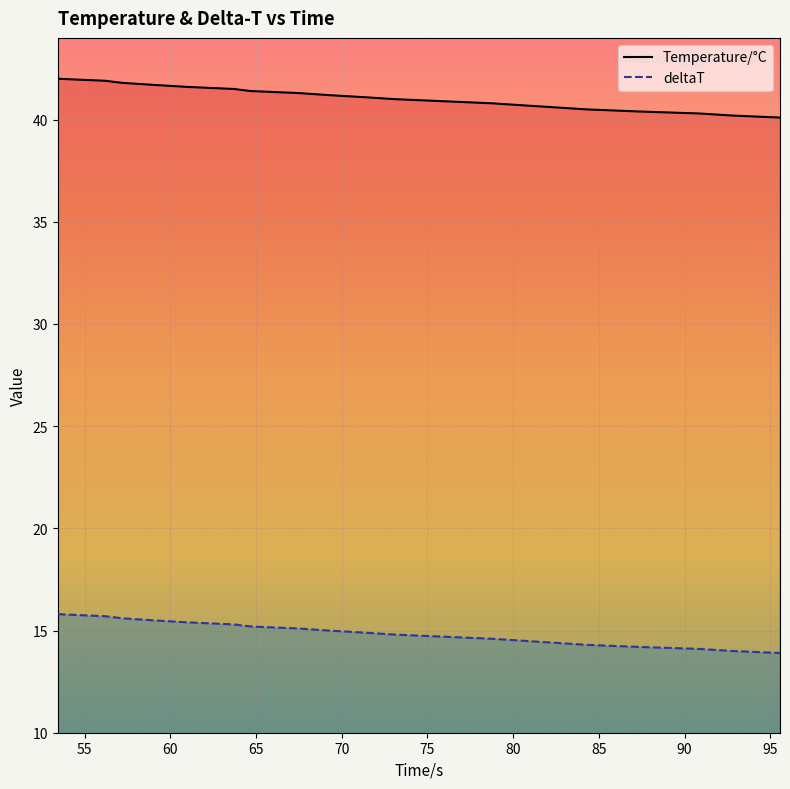

True or false: deltaT and Temperature/°C intersect in this chart.

False